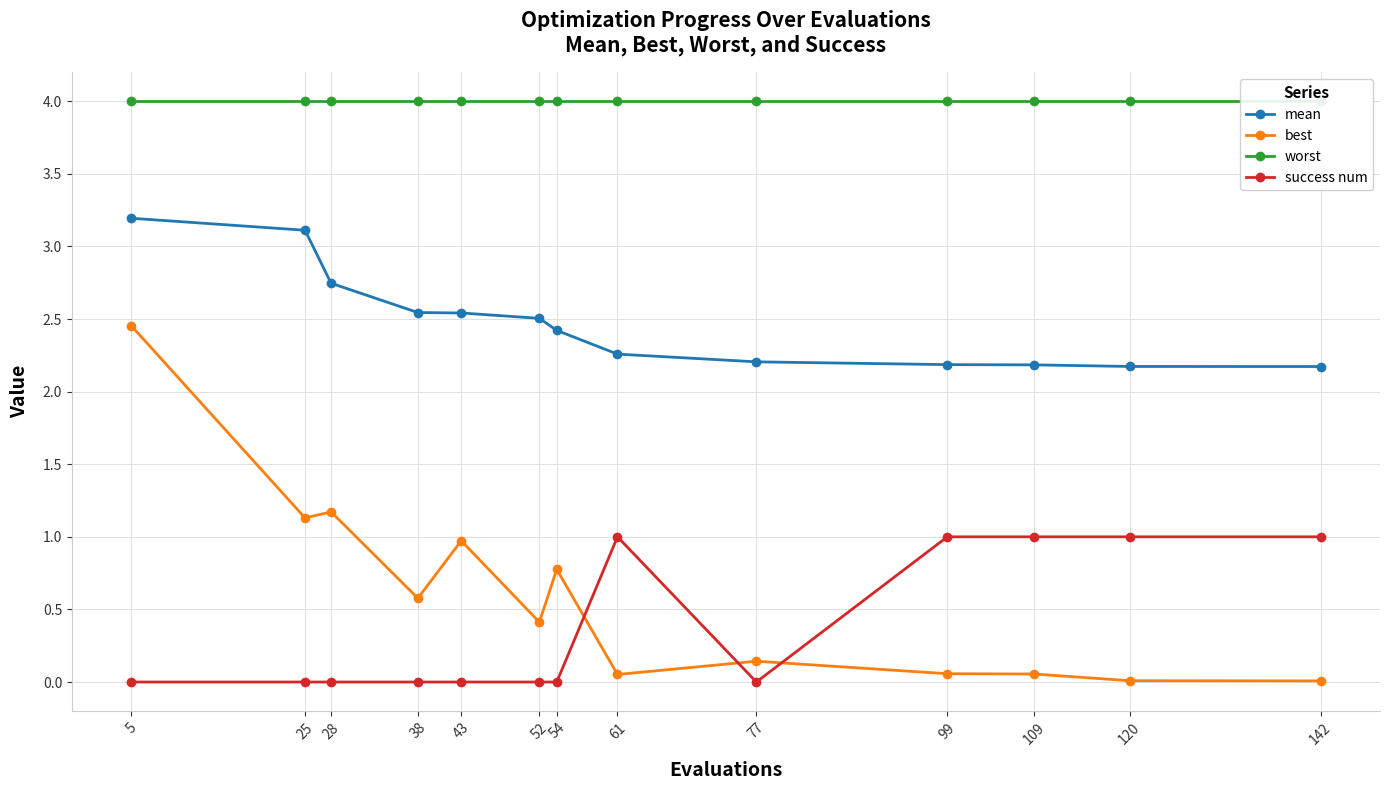

Which series has the largest range (max minus min)?

best